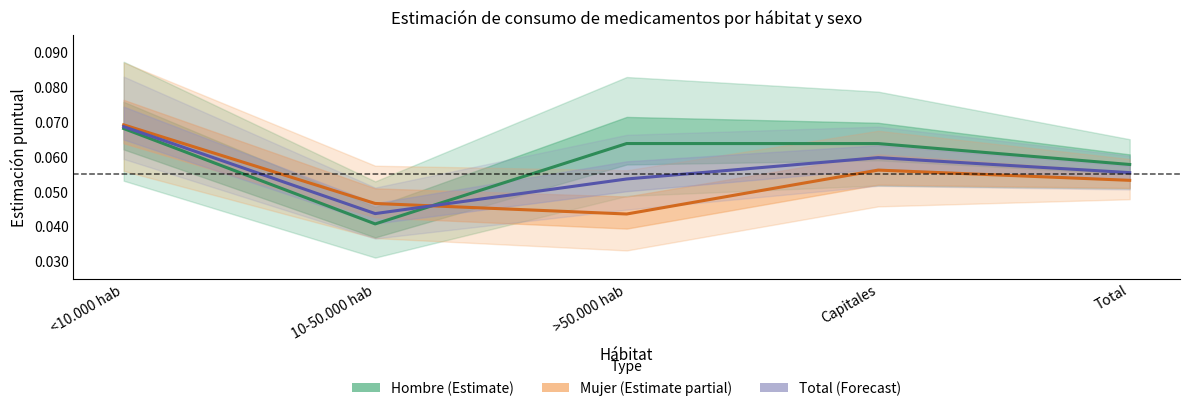

Which has a higher value, <10.000 hab or >50.000 hab?

<10.000 hab